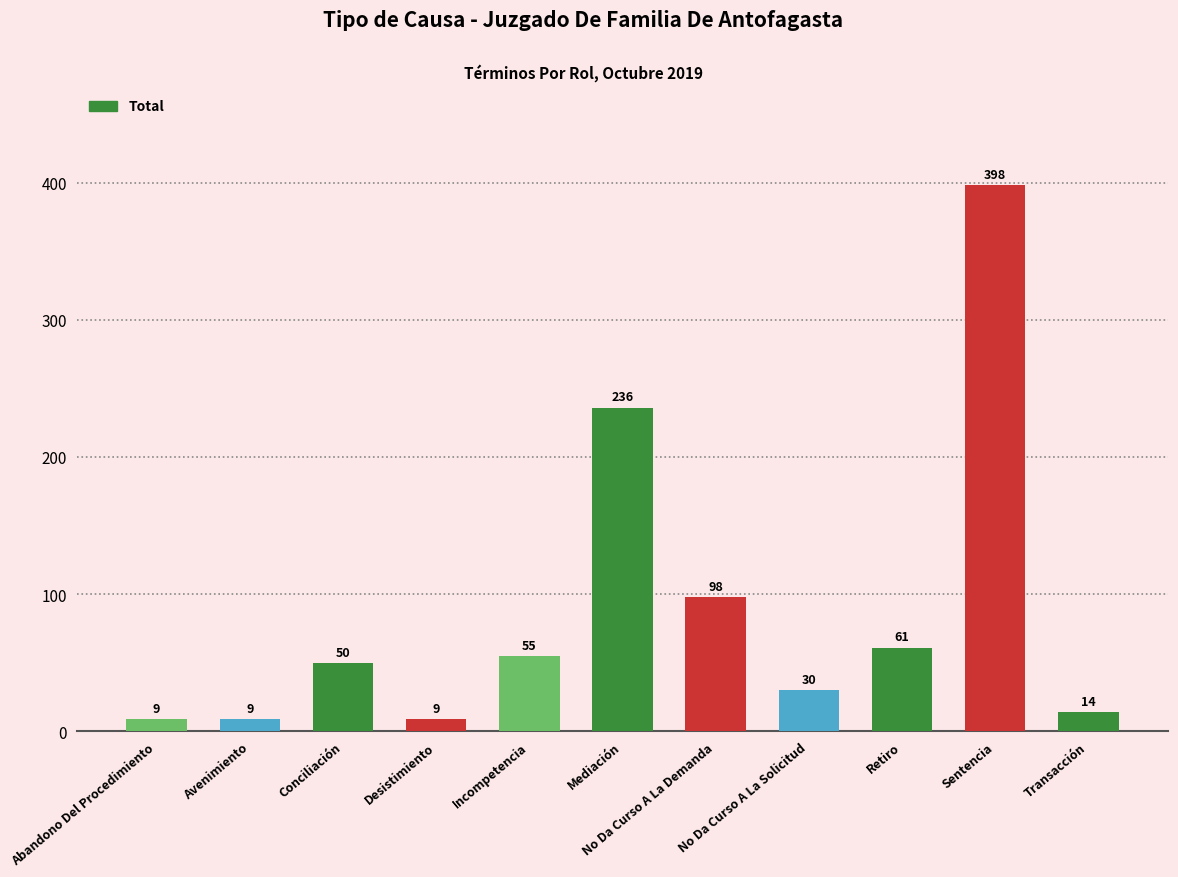

How many values are below 50?

5